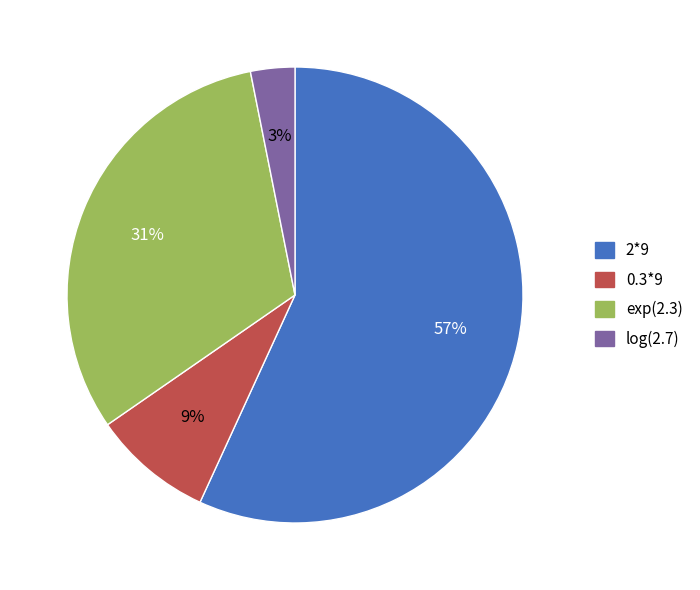

To the nearest percent, what is the difference between the largest and smallest slice percentages?

54%